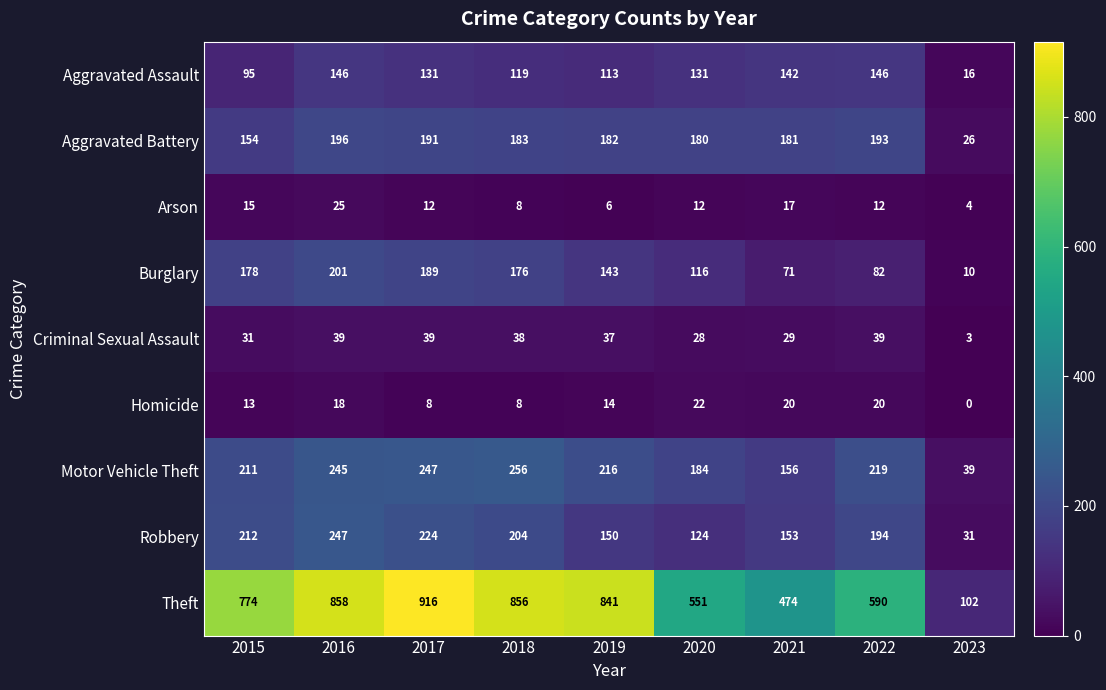

Where is Arson nearest to the value 14?

2015